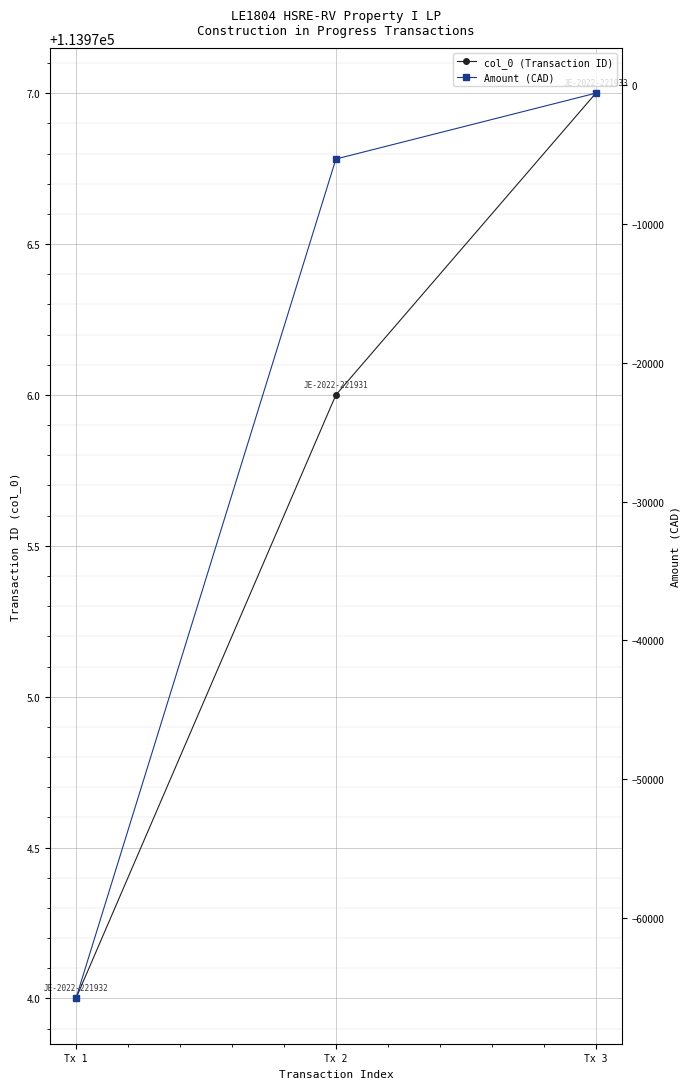

What is the total value across all series at Tx 1?

48171.5